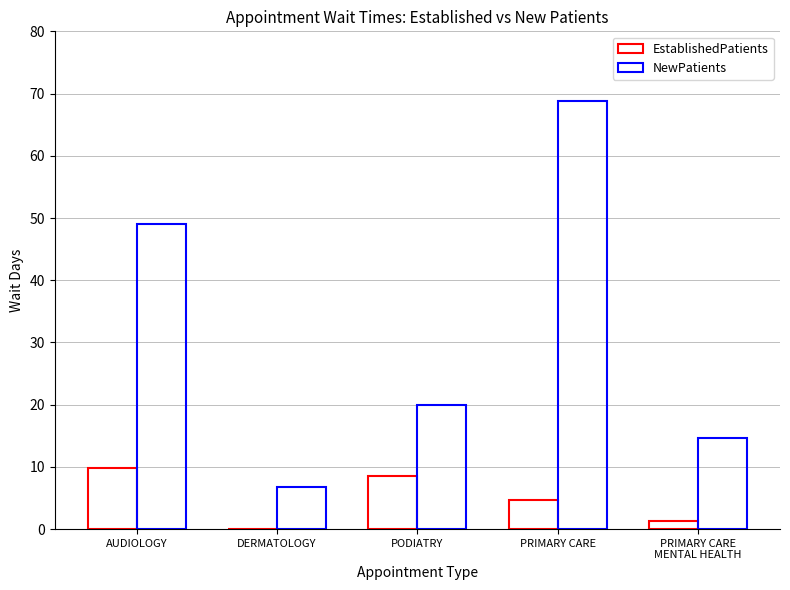

How many values in the NewPatients series exceed 19?

3